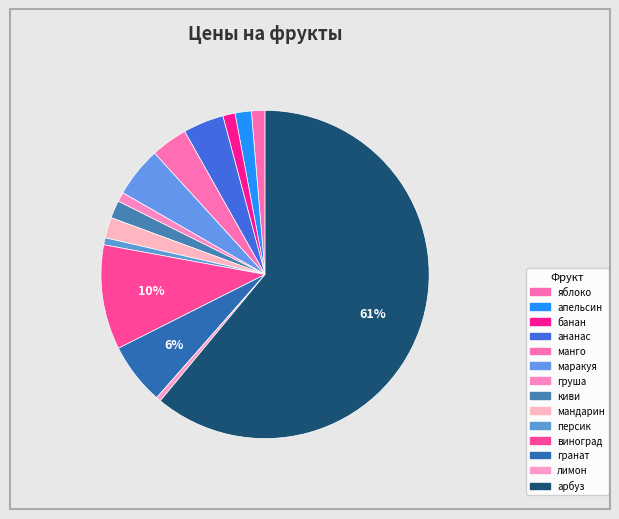

What is the ratio of the value at груша to the value at персик?

1.3